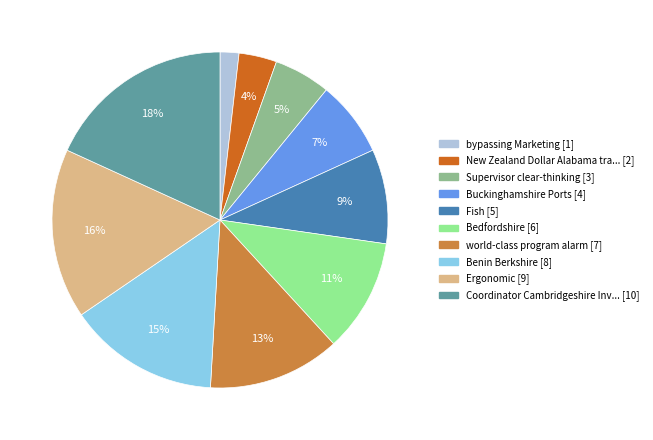

Is there any slice that represents more than half of the pie?

No